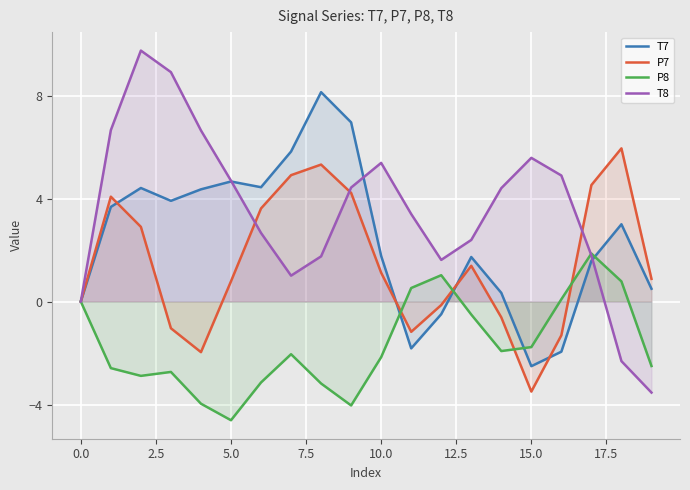

How many lines are shown in the chart?

4